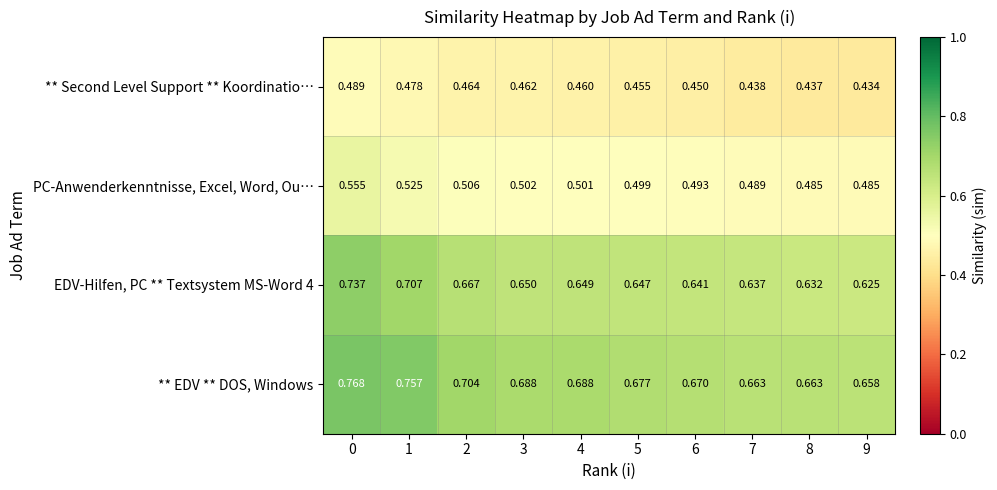

Between 2 and 8, which series saw the biggest shift?

** EDV ** DOS, Windows